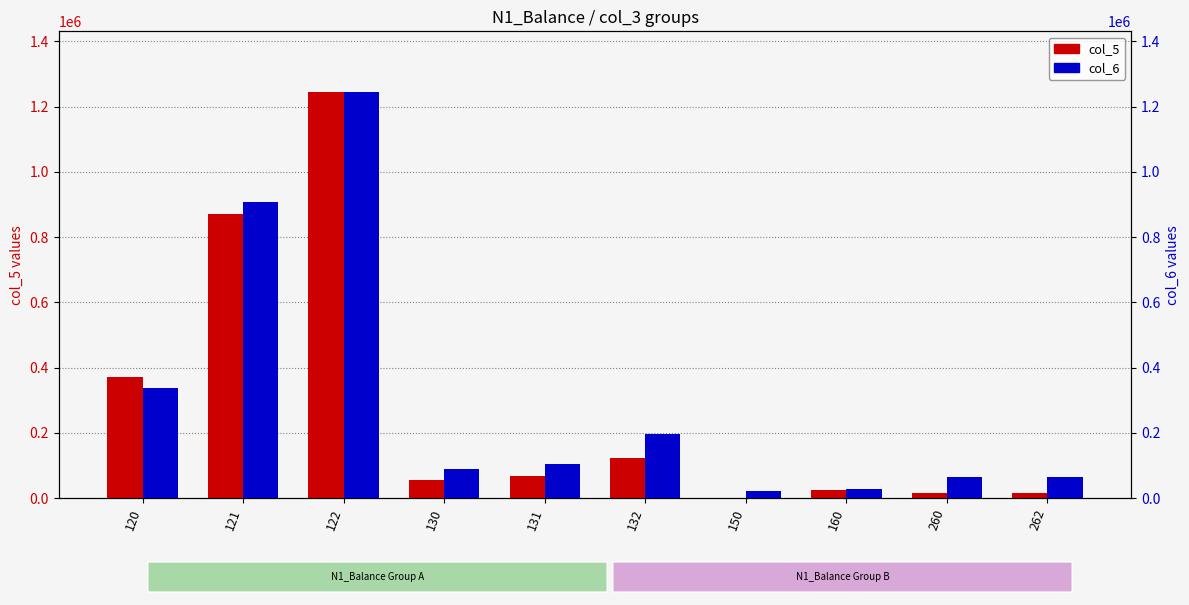

List the series in order of their overall mean, lowest first.

col_5, col_6